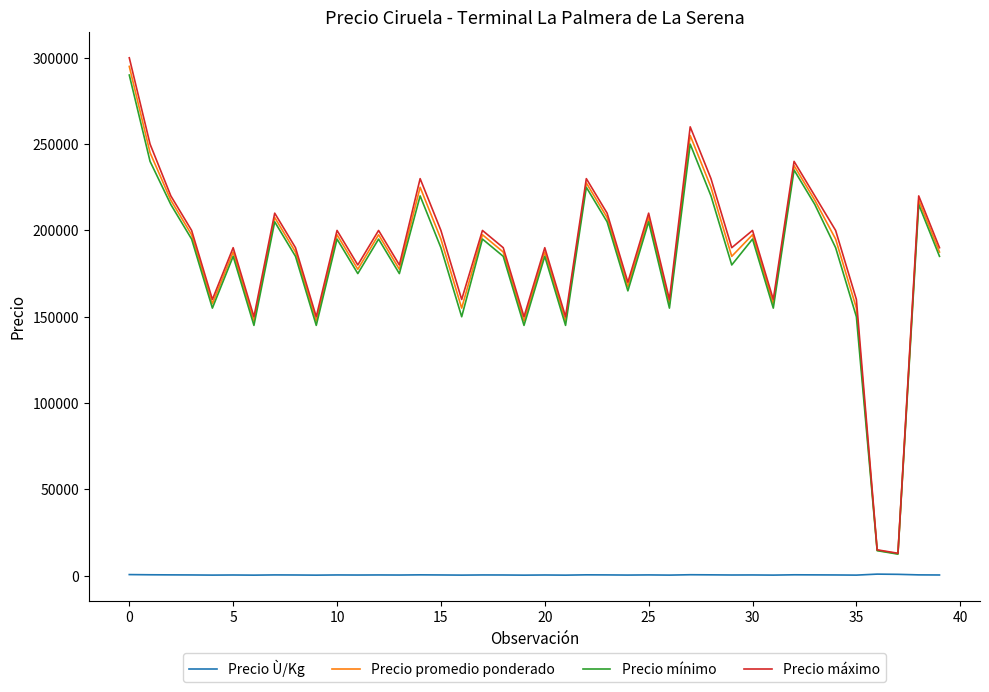

Which series has the widest spread of values?

Precio máximo